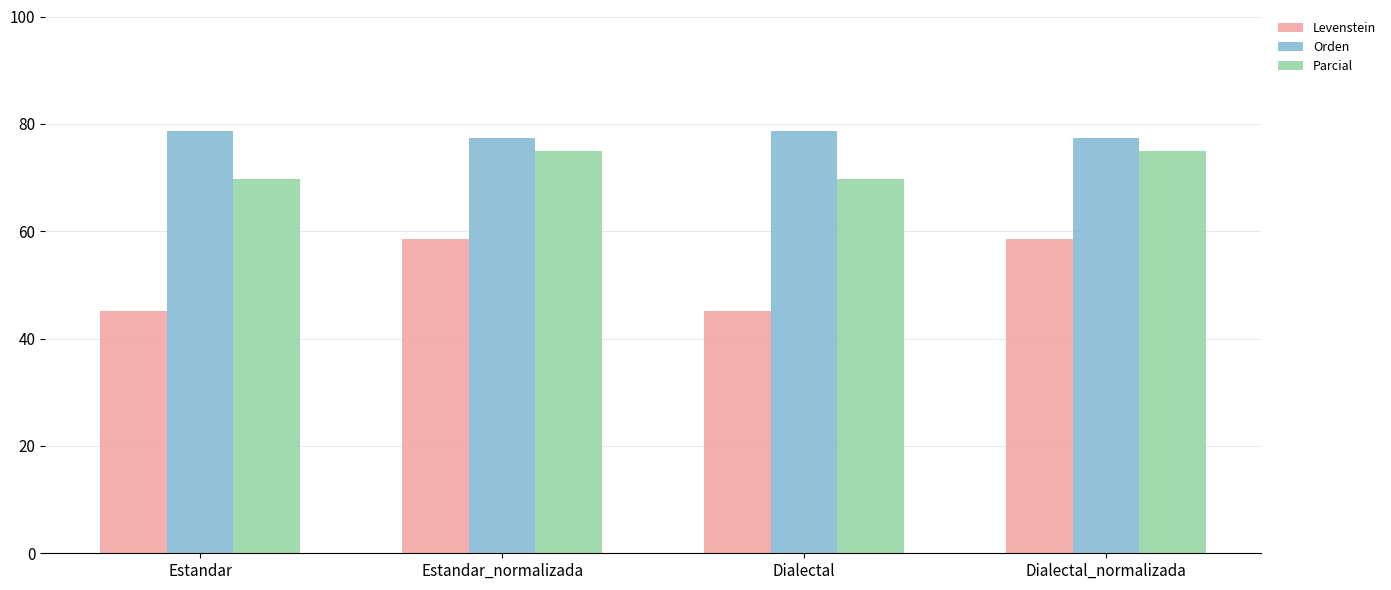

The value of Parcial at Estandar is 22.3. True or false?

False